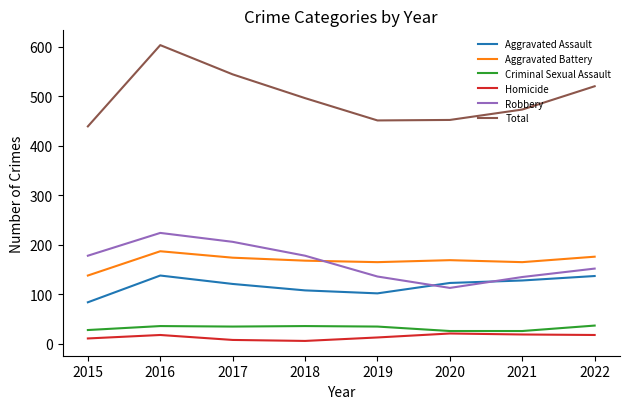

Read the Criminal Sexual Assault value at 2021.

26